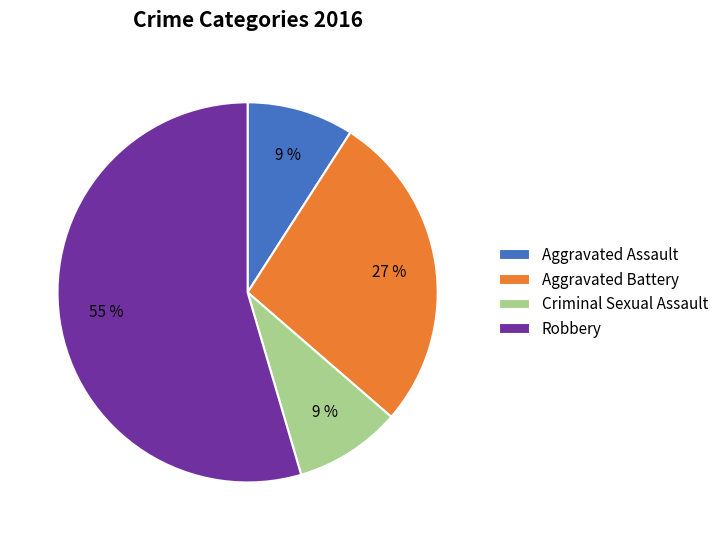

Which slice is the largest?

Robbery